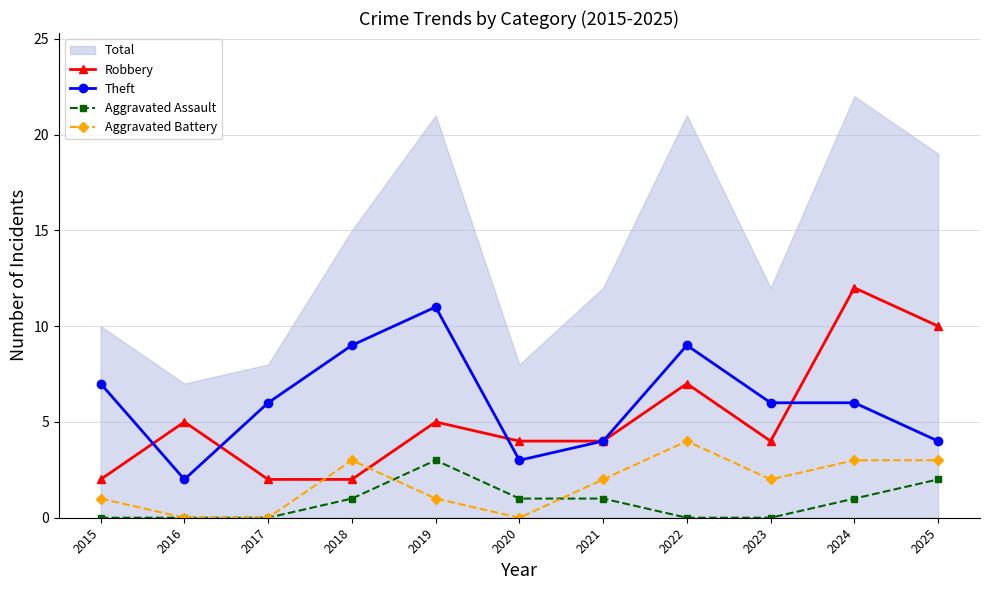

The Aggravated Assault series shows 0 at 2023. True or false?

True